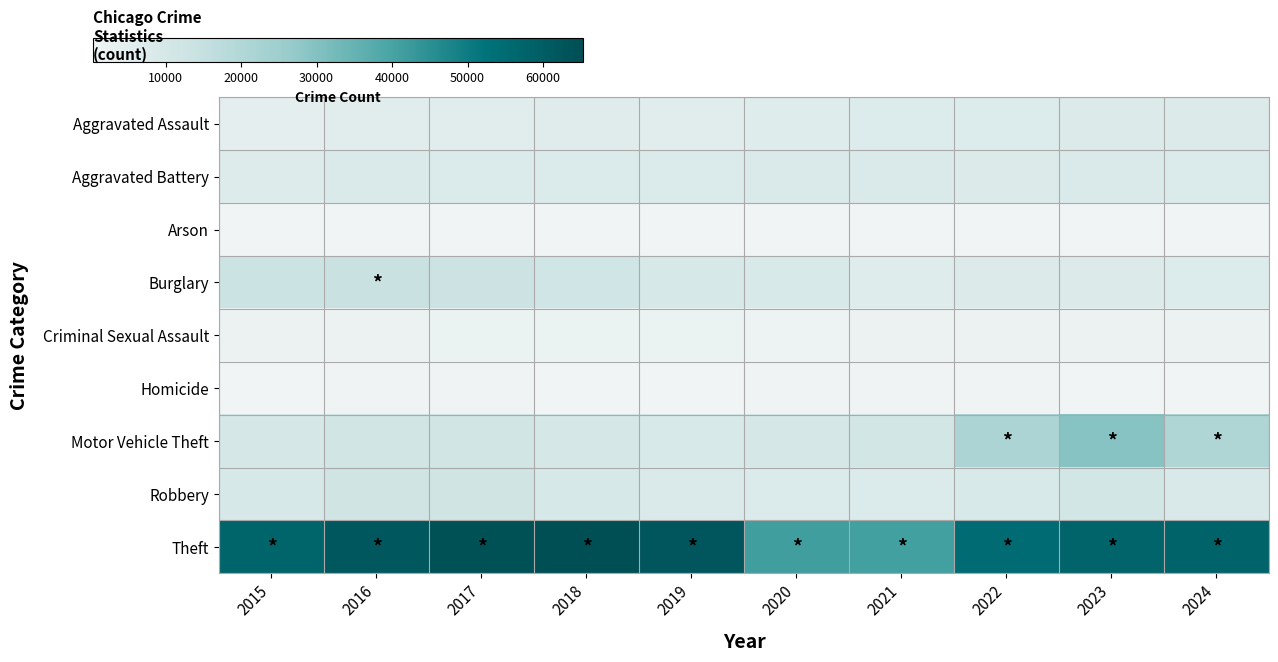

At which category is the sum across all series the highest?

2023